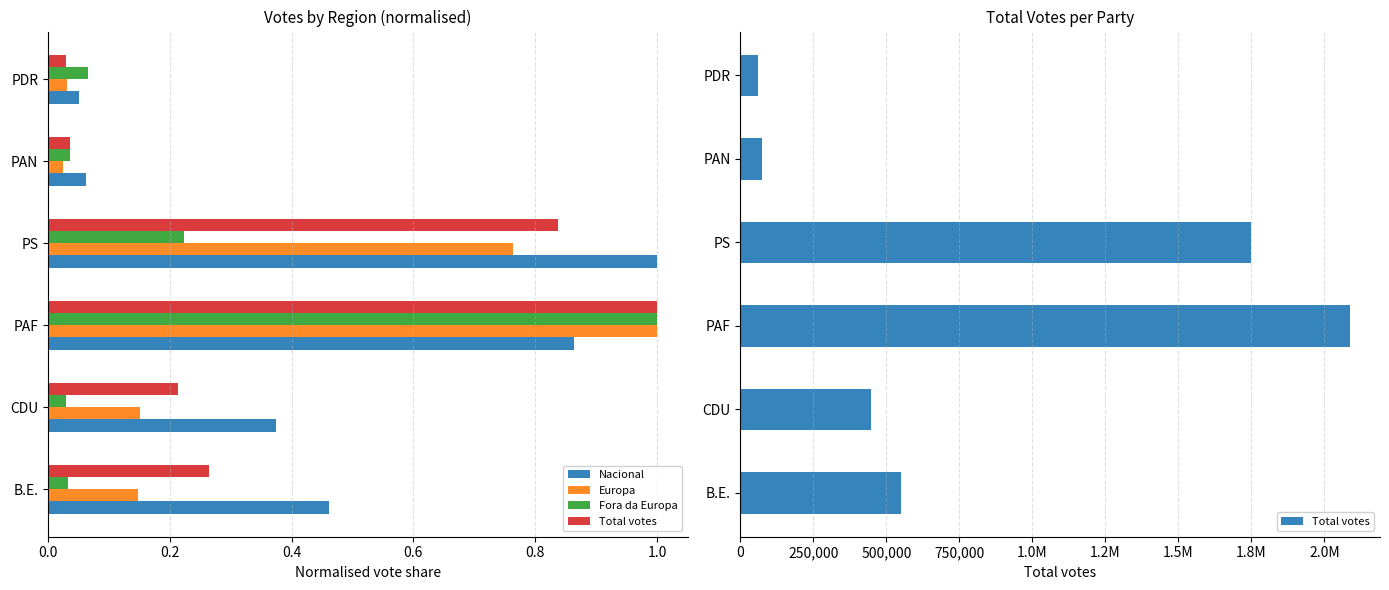

What is the average value of the Europa series?

0.4